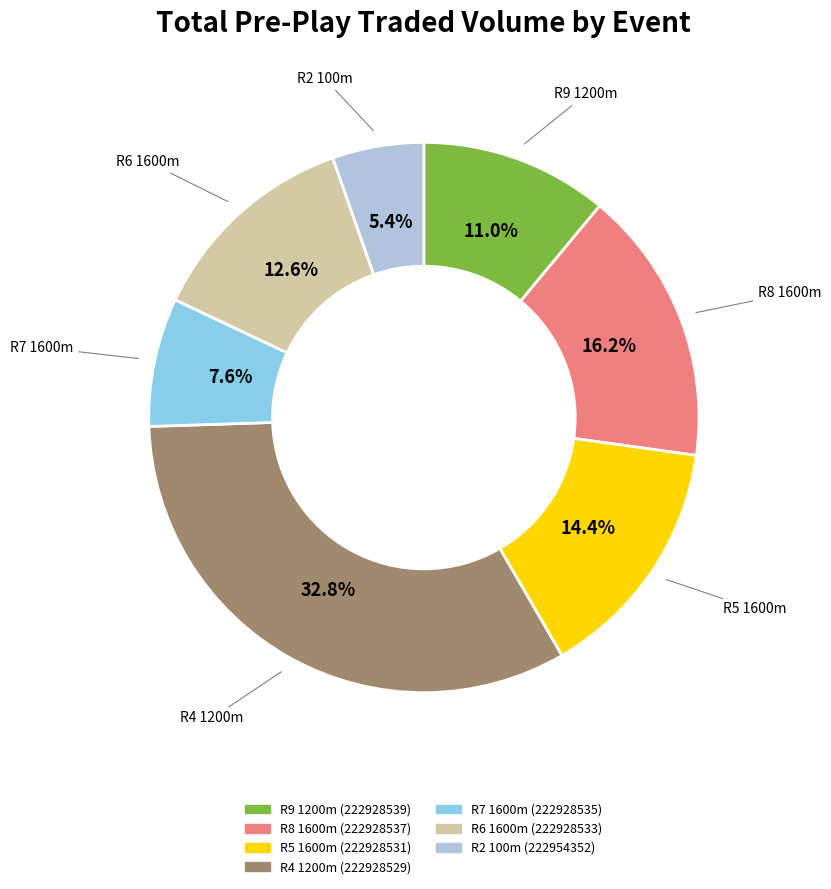

To the nearest percent, what is the difference between the largest and smallest slice percentages?

27%